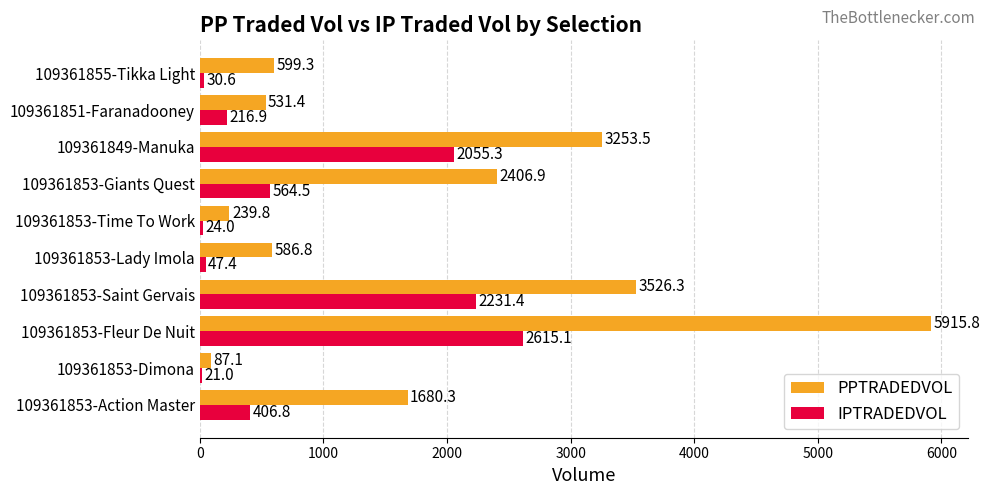

Which category has the lowest value across all series?

109361853-Dimona